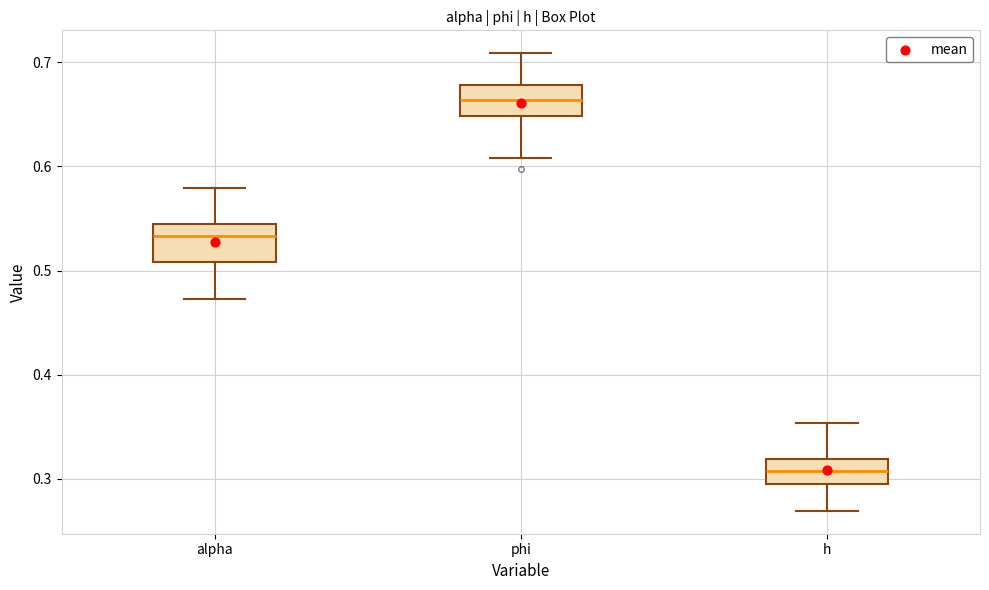

Which box has the highest median line?

phi